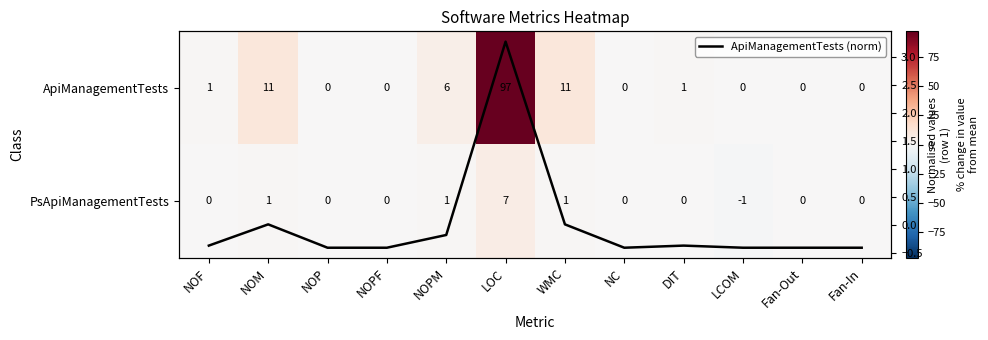

At which category is the sum across all series the highest?

LOC